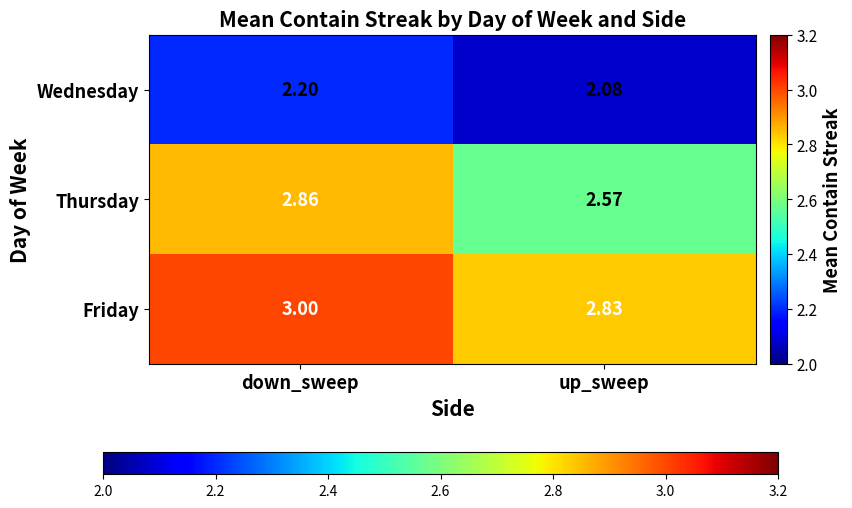

Between down_sweep and up_sweep, which series saw the biggest shift?

Thursday